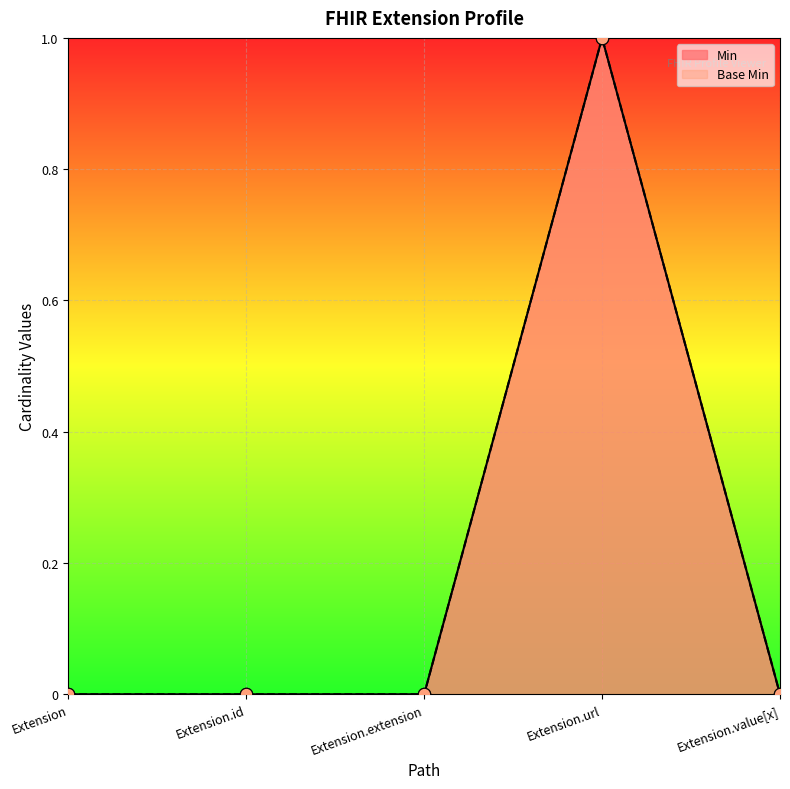

Which series reaches the minimum Y coordinate?

Min